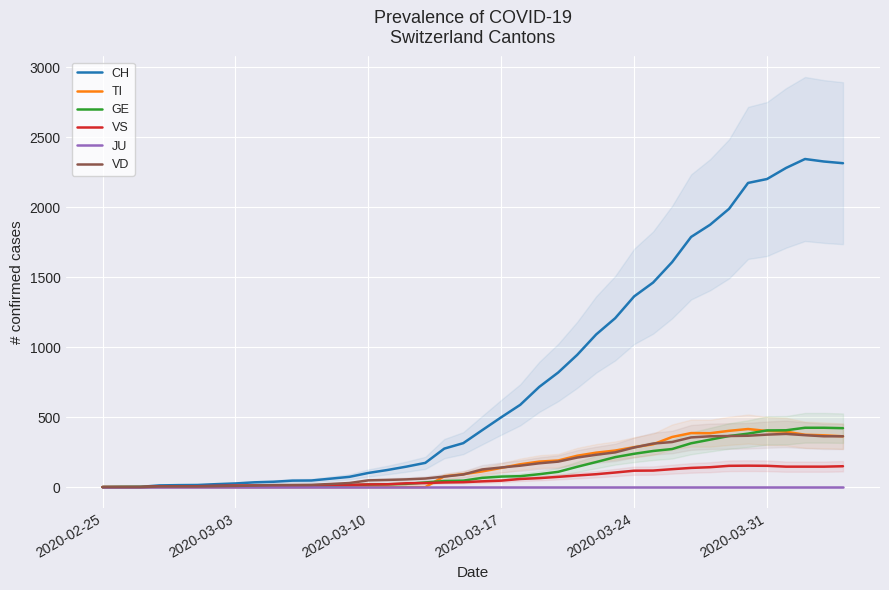

What is the highest value of the CH series?

2345